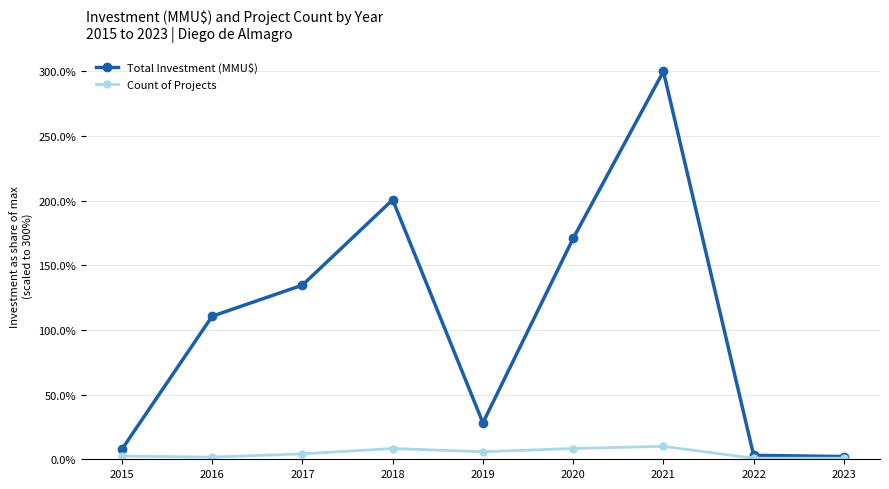

Rank the series by their maximum value, from lowest to highest.

Count of Projects, Total Investment (MMU$)